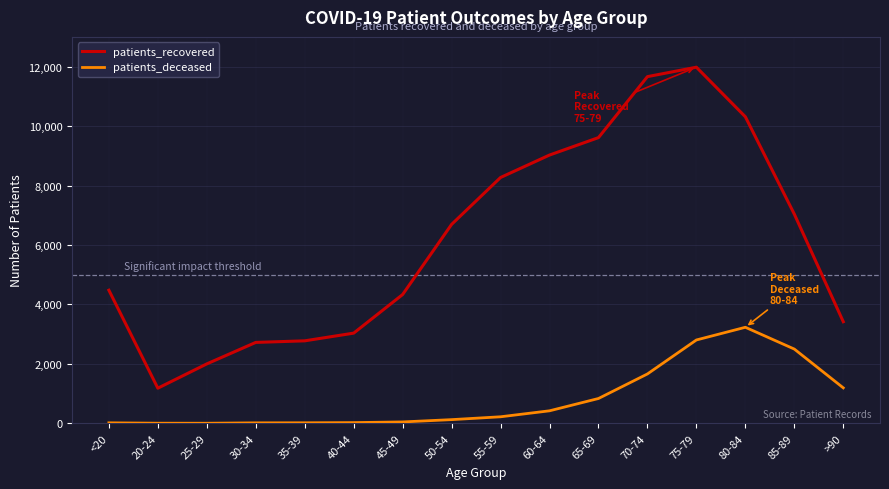

Rank the series at >90 from highest to lowest value.

patients_recovered, patients_deceased